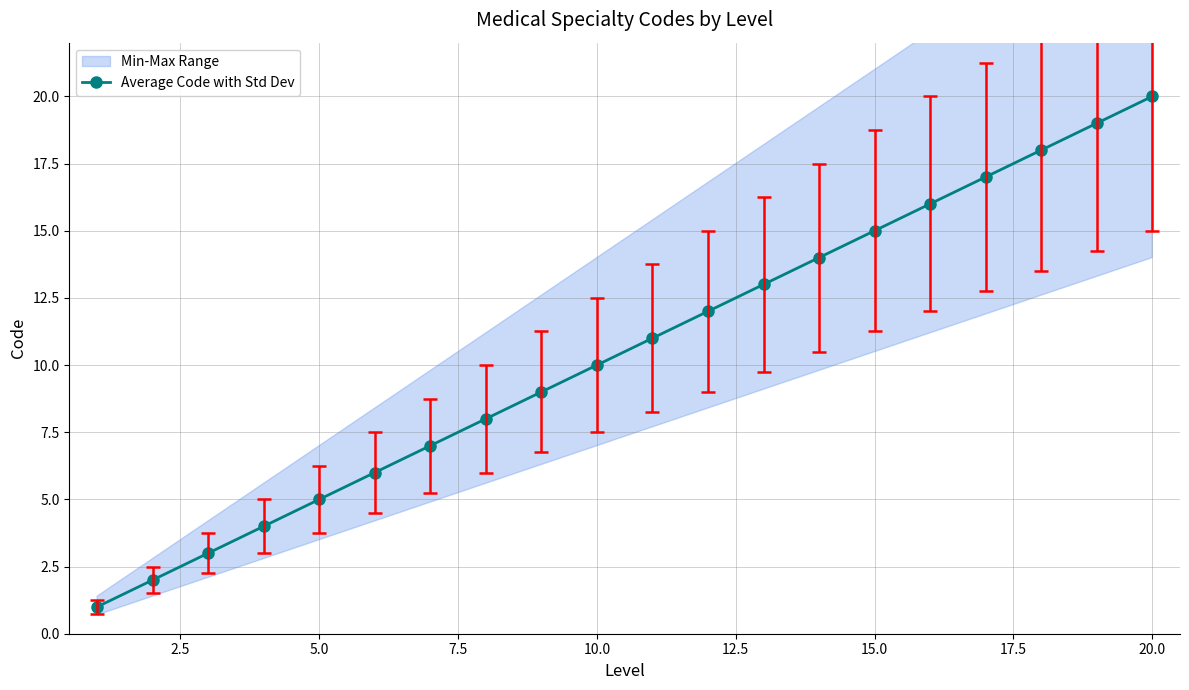

True or false: there are more than 0 points higher than both neighbors.

False